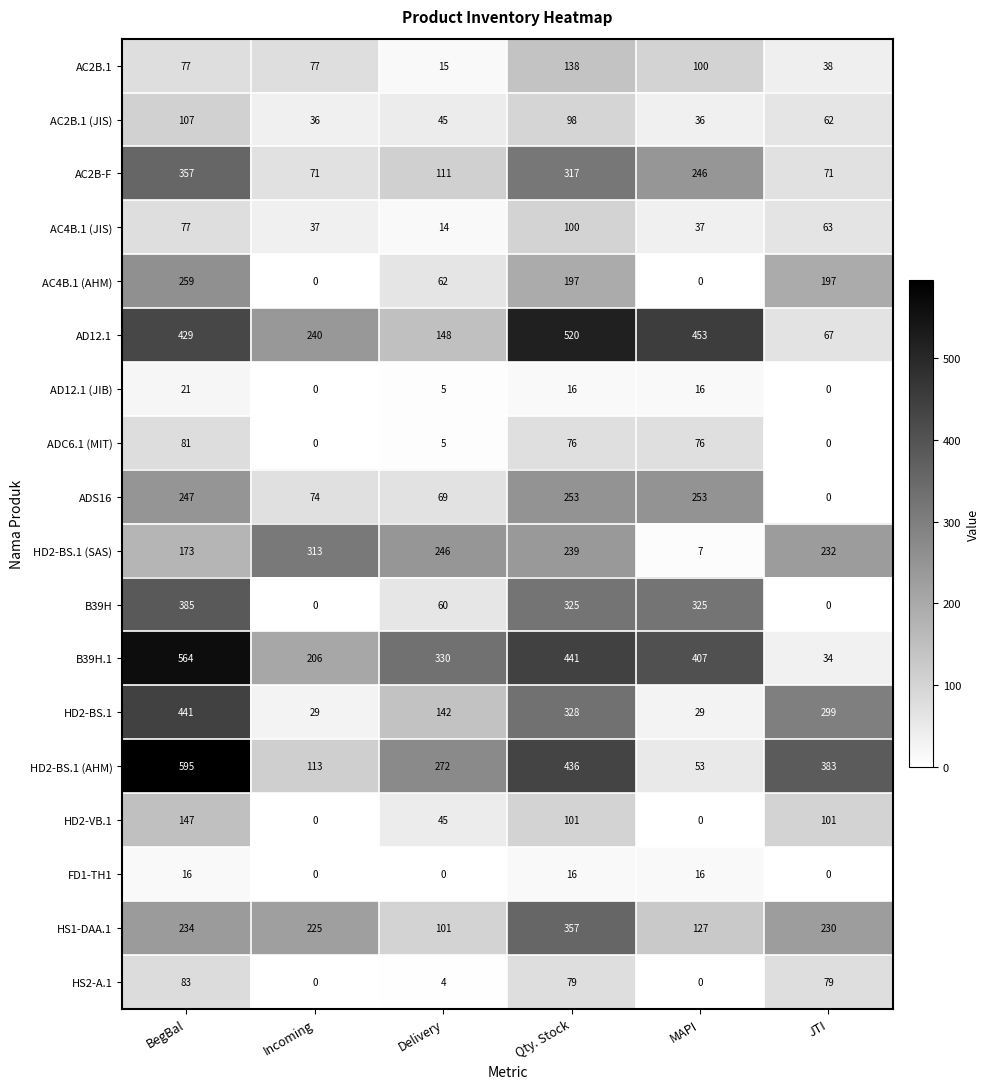

What is the difference between the highest and lowest values at JTI?

383